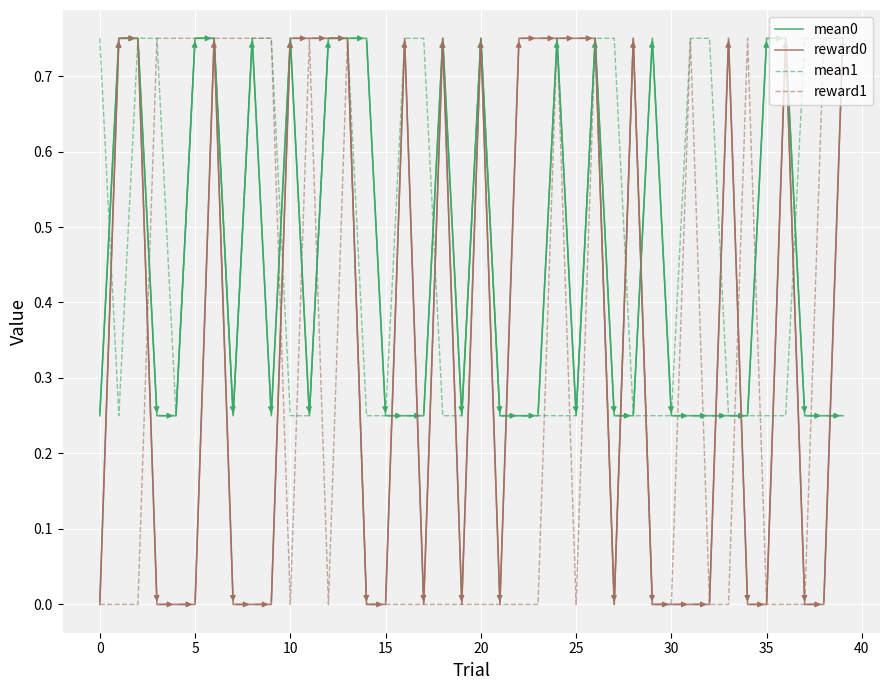

Rank the series by their average value, from highest to lowest.

mean1, mean0, reward0, reward1